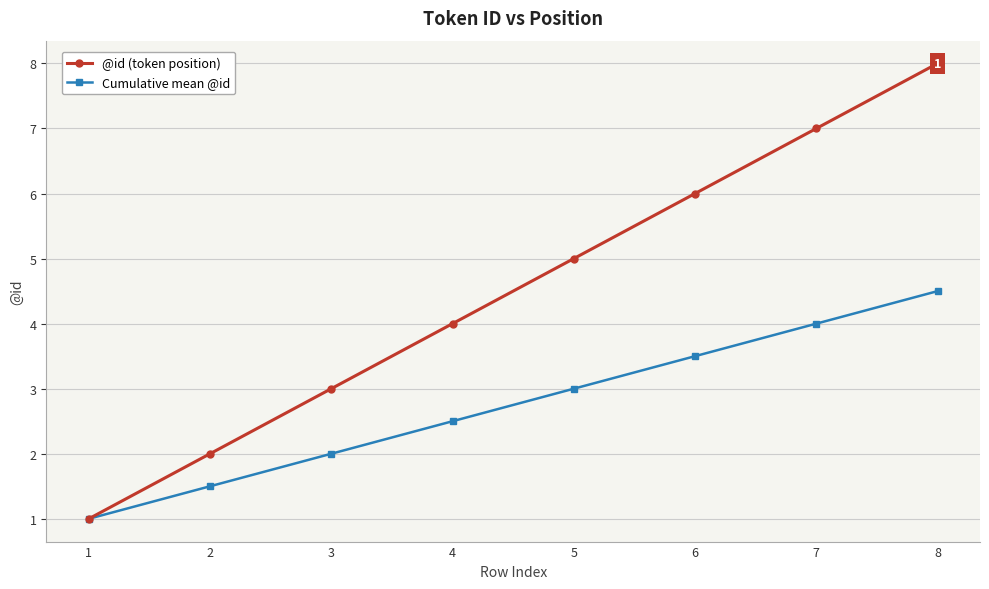

What is the difference between the highest and lowest values at 8?

3.5